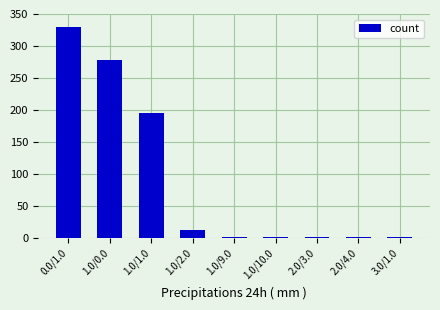

What is the maximum value shown in the chart?

329